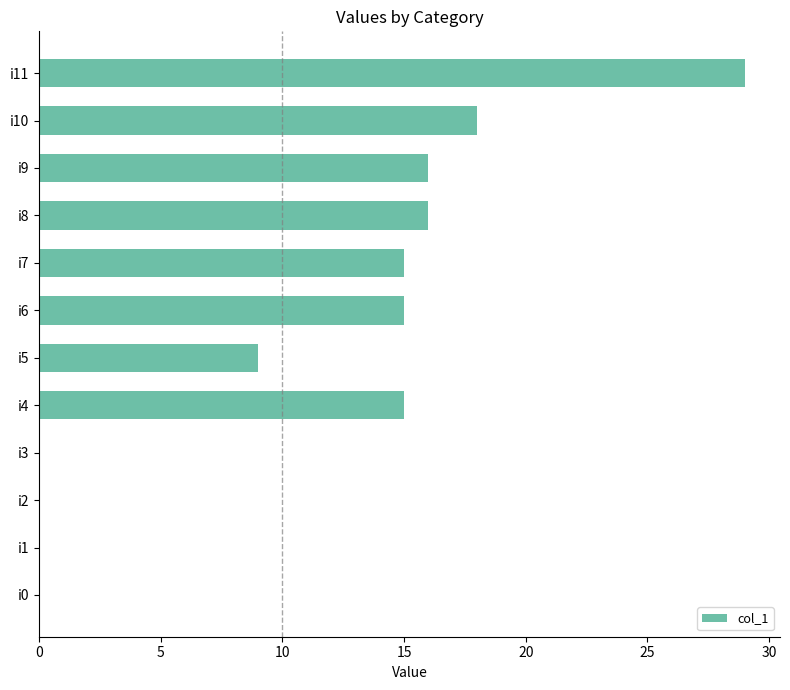

Count the number of data series in this chart.

1